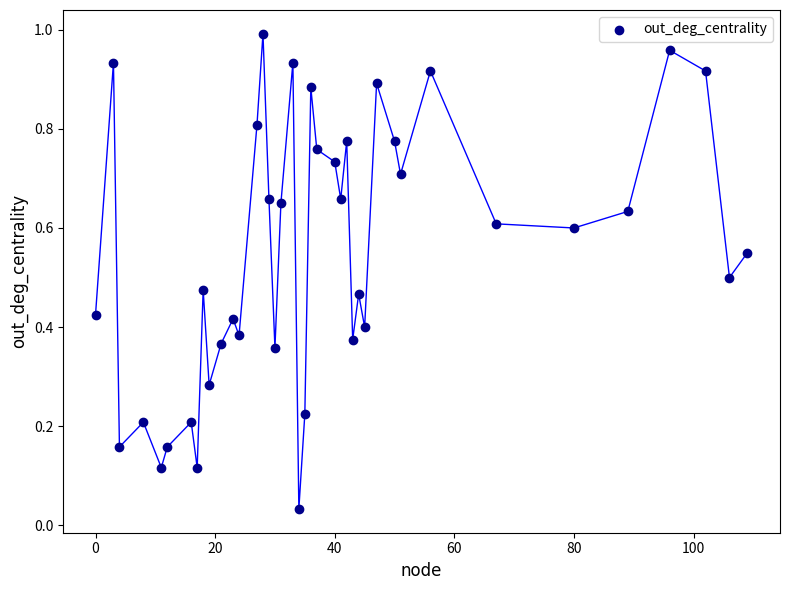

What is the range of X values (max minus min)?

109.0